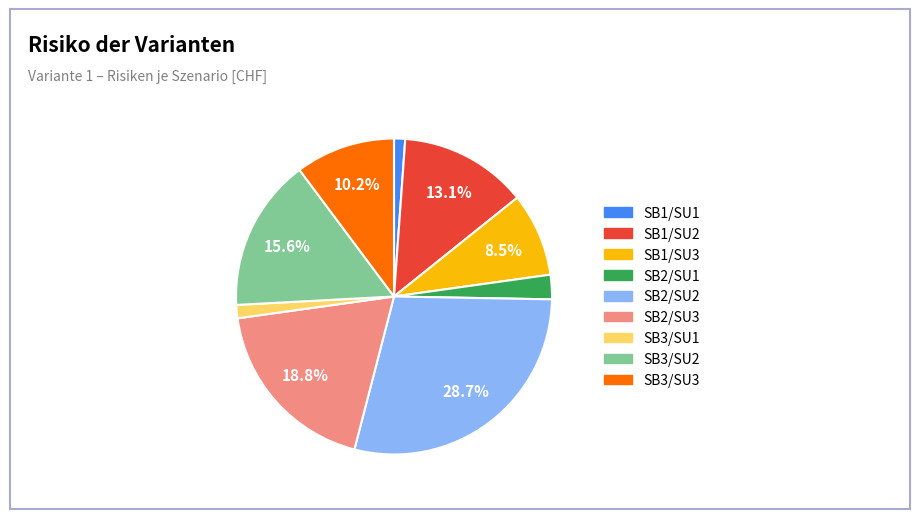

How many slices are in this pie chart?

9